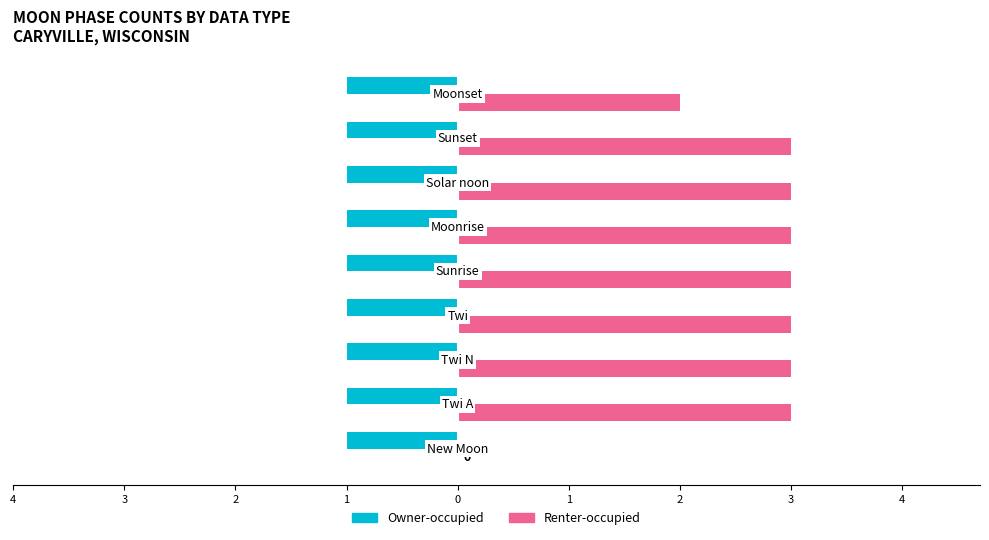

What are all the series names shown in the legend?

Owner-occupied, Renter-occupied